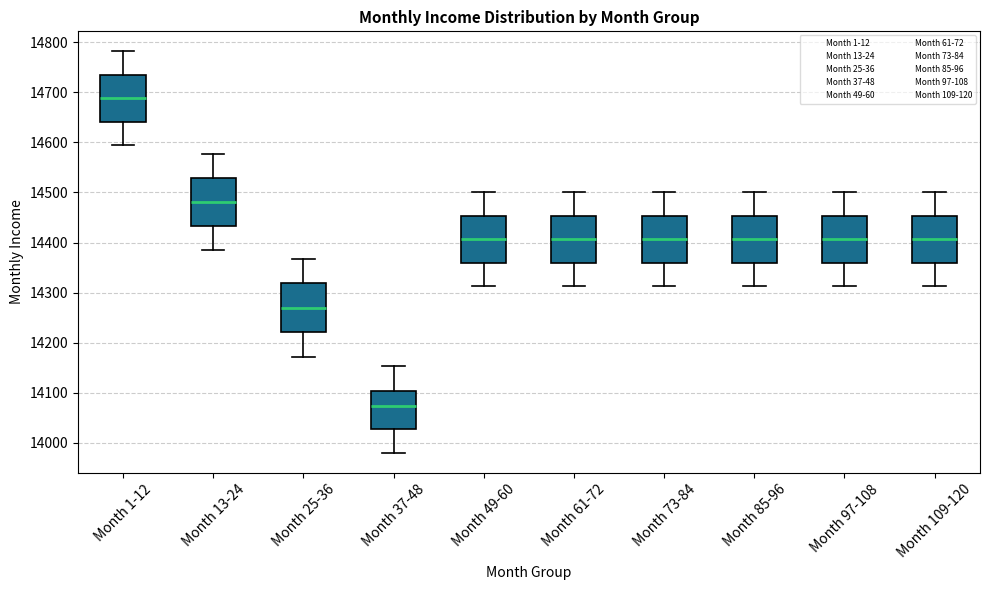

Reading left to right, read every box against the y-axis: the position of its median line, the range the box covers, and the ends of its whiskers. The values are not printed on the chart, so give them approximately, as read against the axis.

Month 1-12: median 14690, box 14640 to 14740, whiskers 14590 to 14780
Month 13-24: median 14480, box 14430 to 14530, whiskers 14390 to 14580
Month 25-36: median 14270, box 14220 to 14320, whiskers 14170 to 14370
Month 37-48: median 14070, box 14030 to 14100, whiskers 13980 to 14150
Month 49-60: median 14410, box 14360 to 14450, whiskers 14310 to 14500
Month 61-72: median 14410, box 14360 to 14450, whiskers 14310 to 14500
Month 73-84: median 14410, box 14360 to 14450, whiskers 14310 to 14500
Month 85-96: median 14410, box 14360 to 14450, whiskers 14310 to 14500
Month 97-108: median 14410, box 14360 to 14450, whiskers 14310 to 14500
Month 109-120: median 14410, box 14360 to 14450, whiskers 14310 to 14500